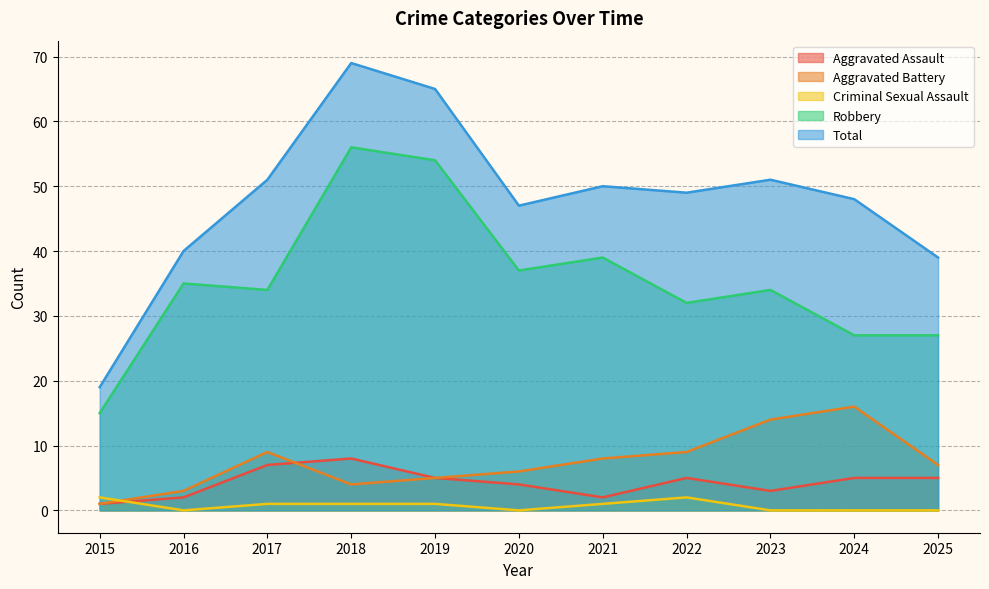

What is the total value across all series at 2019?

130